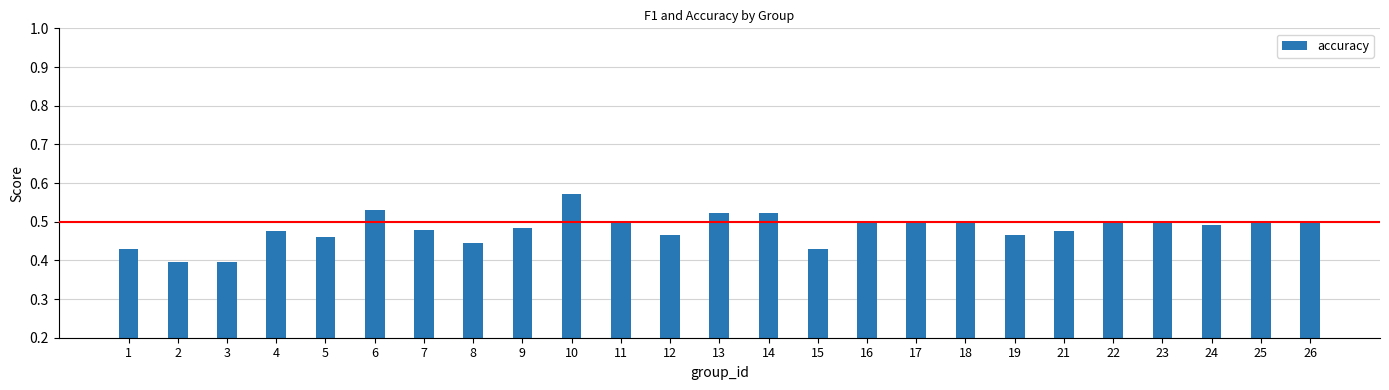

How many bars are there in total?

25